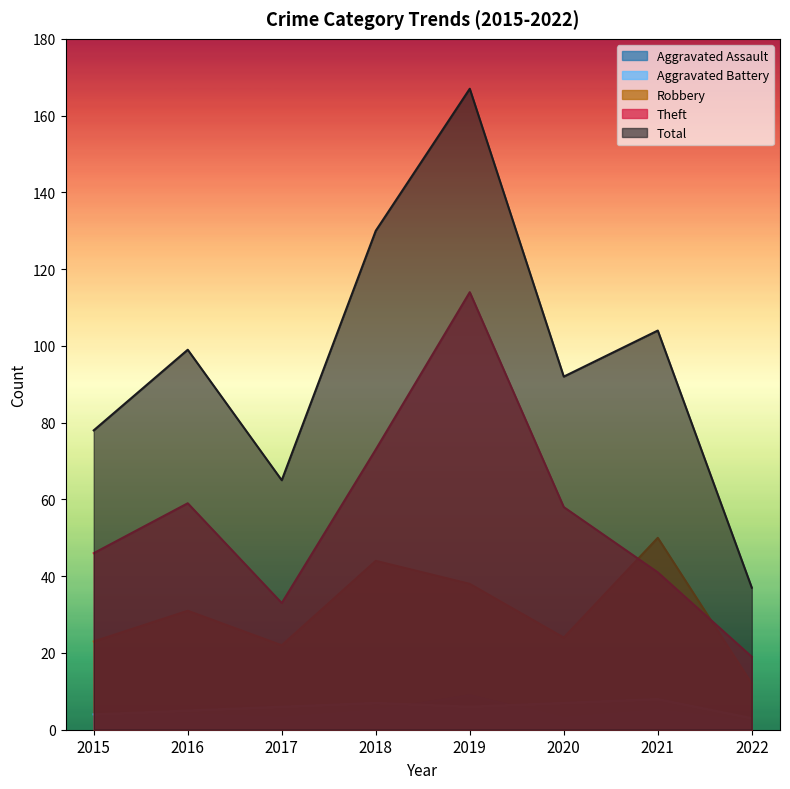

At which category does the chart reach its peak across all series?

2019